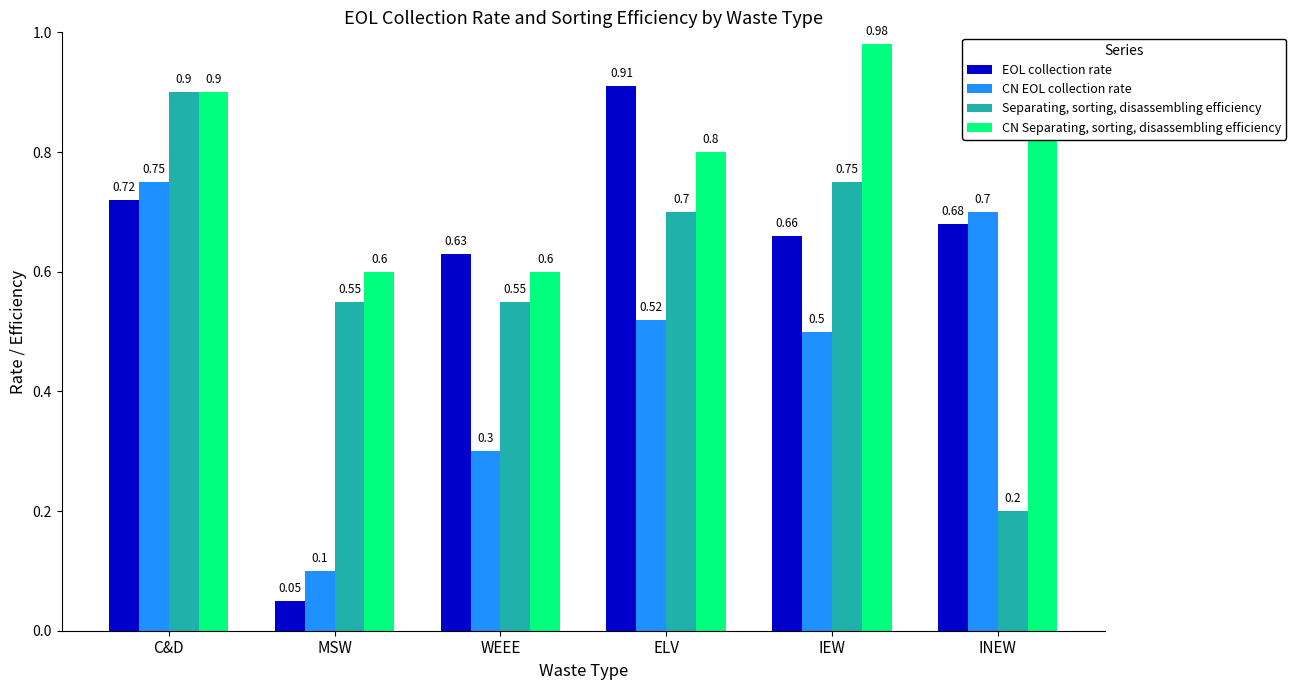

What is the average value of the Separating, sorting, disassembling efficiency series?

0.6